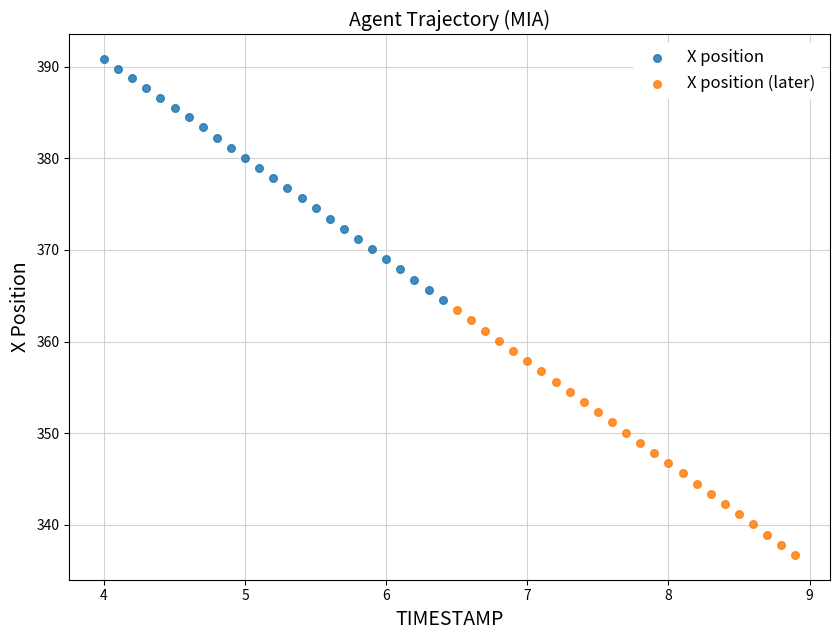

Which series has the largest Y range (max minus min)?

X position (later)